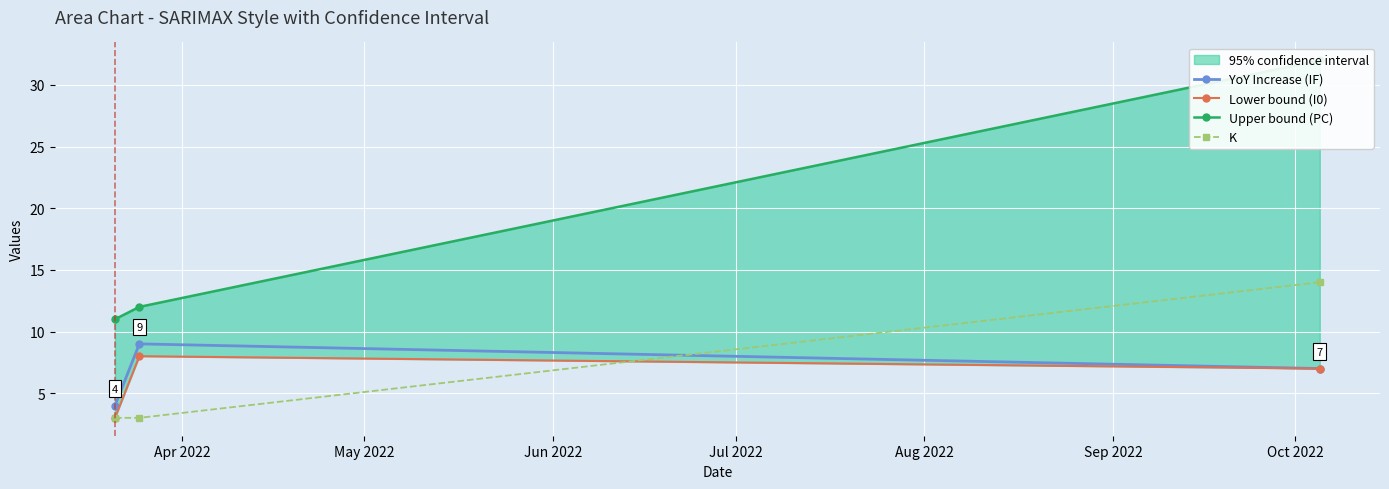

What is the value of the Upper bound (PC) point at the 1st from the left?

11